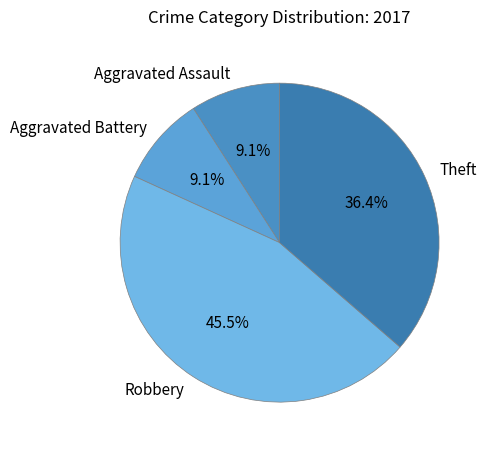

What is the largest slice in the pie chart?

Robbery